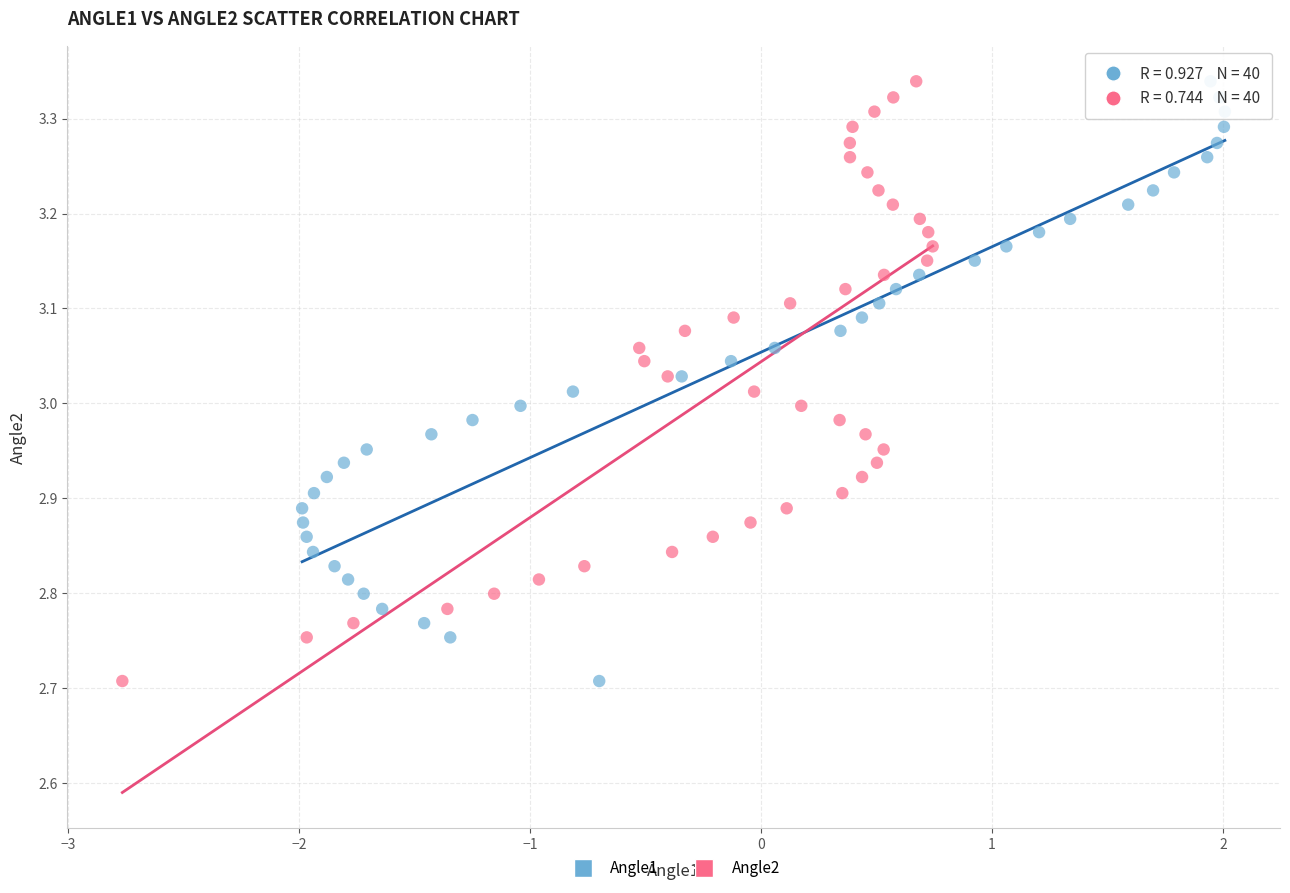

What are all the series names shown in the legend?

Angle1, Angle2